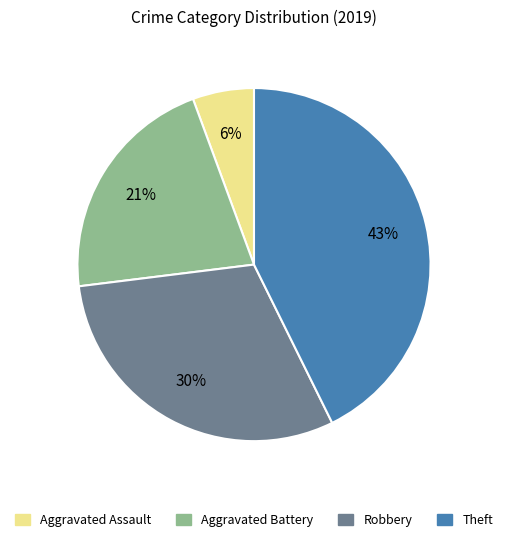

Rank the categories by value from lowest to highest.

Aggravated Assault, Aggravated Battery, Robbery, Theft